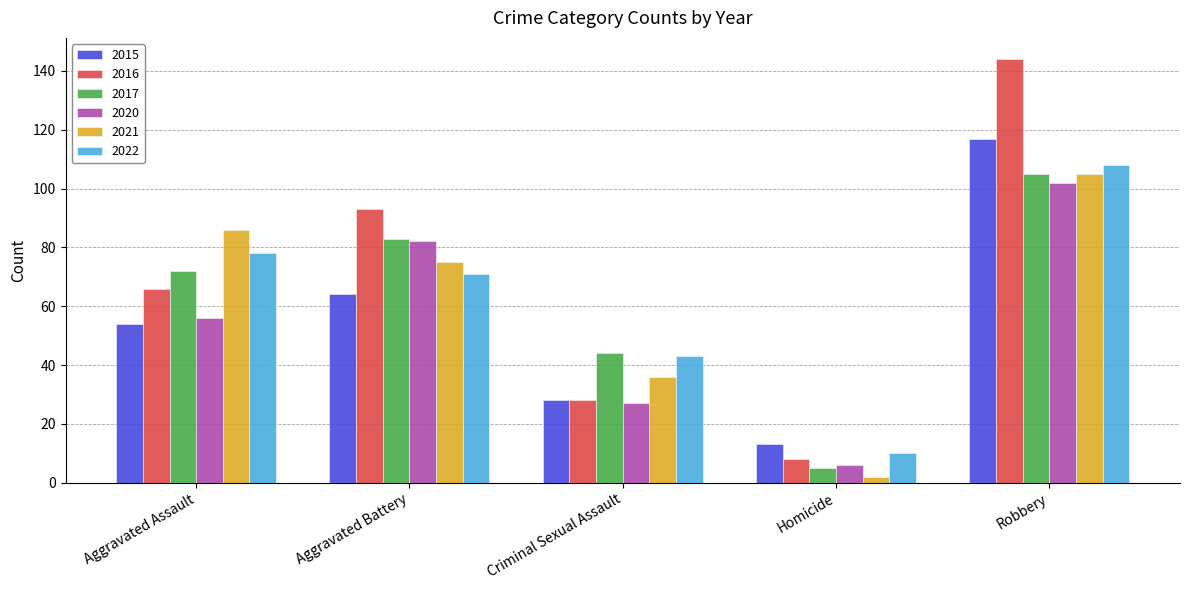

Reading left to right, transcribe all the data shown in this chart.

2015: 54	64	28	13	117
2016: 66	93	28	8	144
2017: 72	83	44	5	105
2020: 56	82	27	6	102
2021: 86	75	36	2	105
2022: 78	71	43	10	108